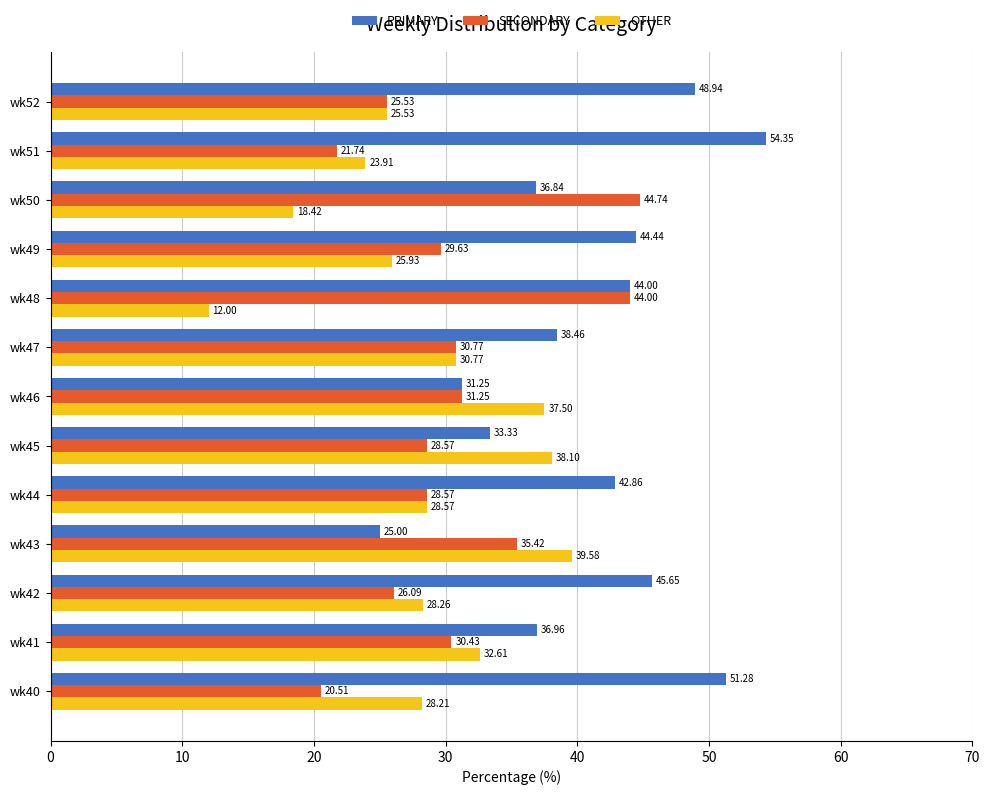

What is the difference between the PRIMARY values at wk51 and wk41?

17.4